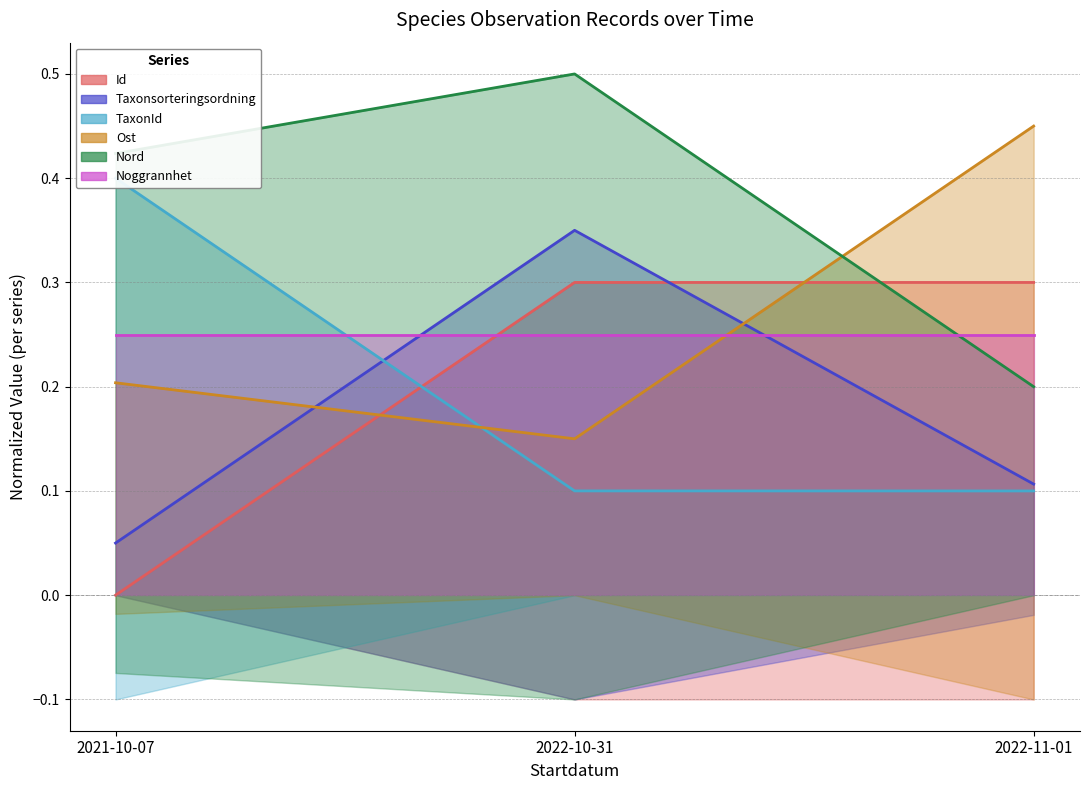

What is the spread (max minus min) of values at 2022-10-31?

0.4